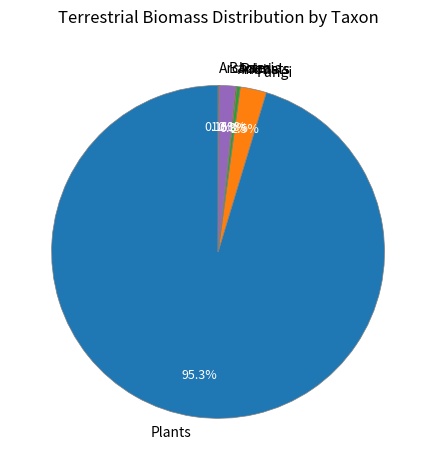

What percentage is NOT represented by Fungi?

97.5%